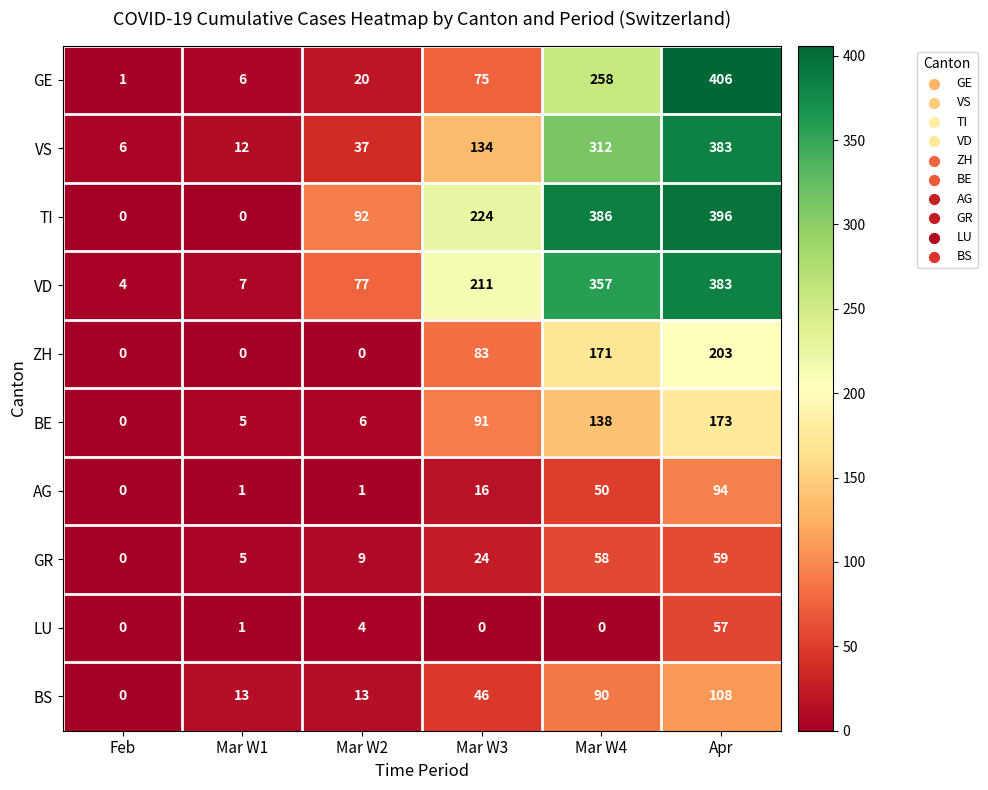

True or false: LU has a value of 0 at Mar W4.

True